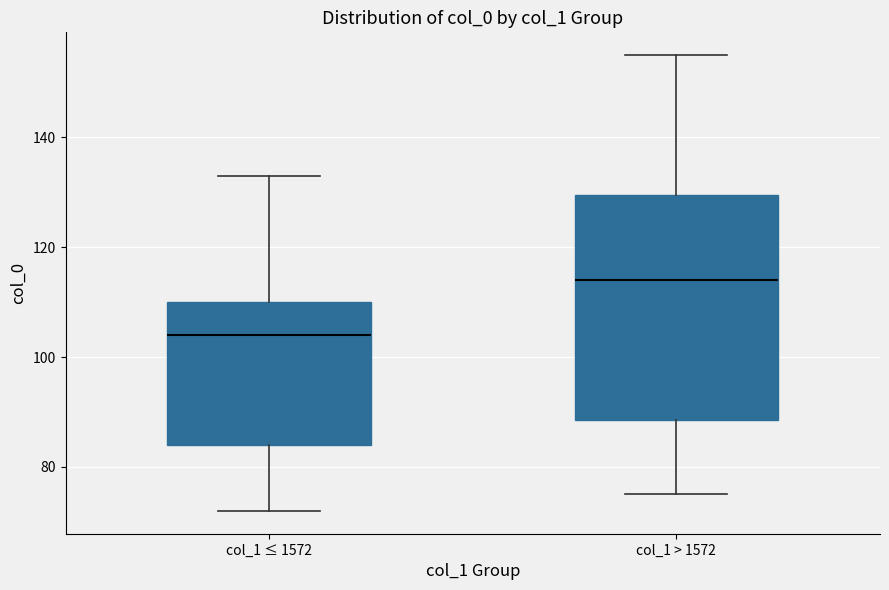

Which box has the lowest median line?

col_1 ≤ 1572